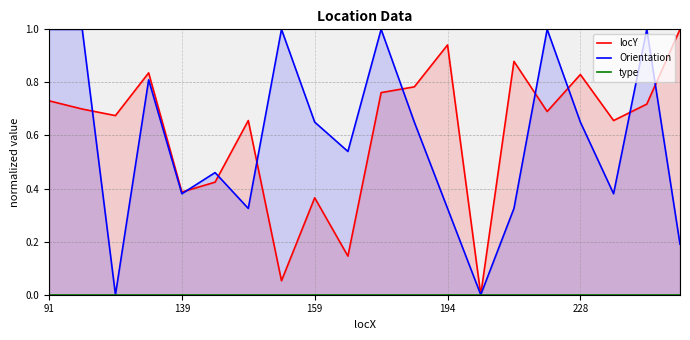

True or false: type and Orientation cross at least once.

False